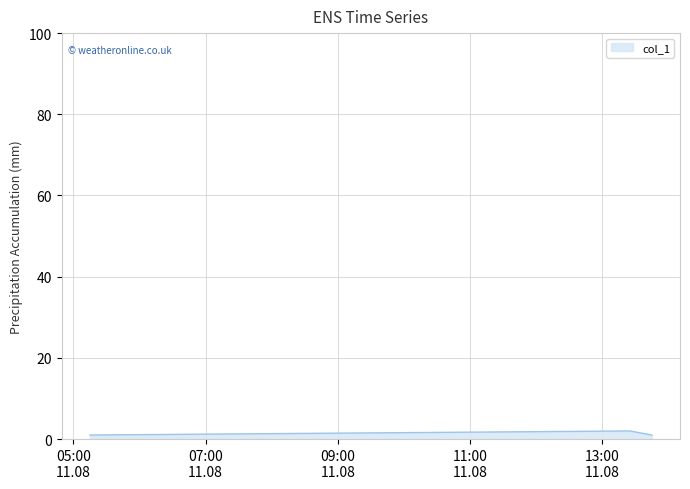

What is the sum of all values?

4